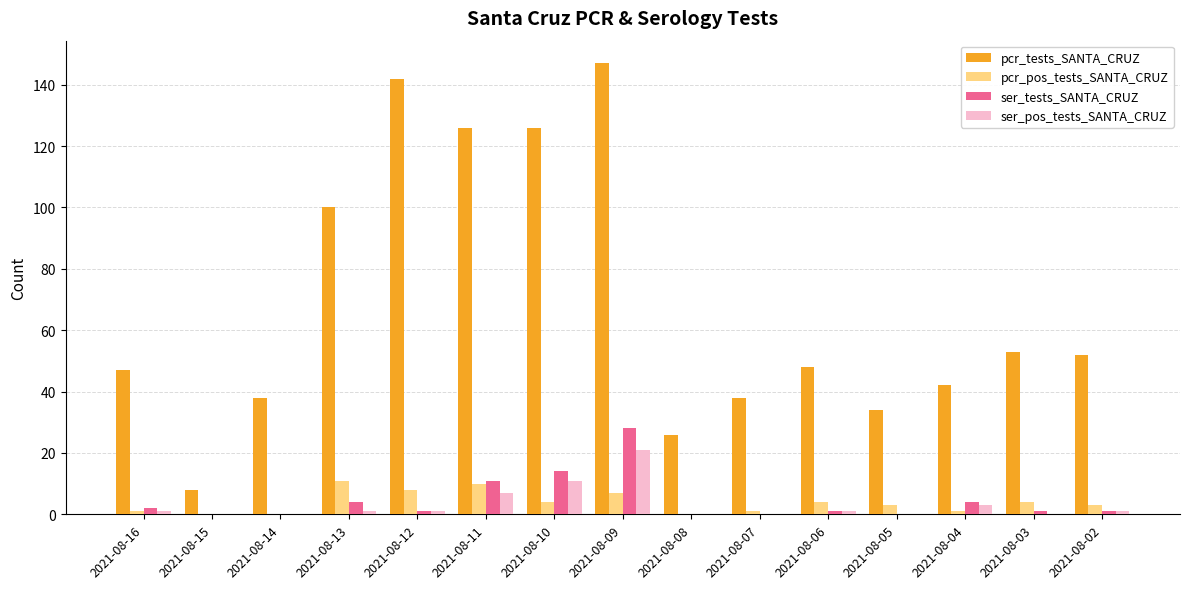

Where does the pcr_pos_tests_SANTA_CRUZ series first go above 3?

2021-08-13